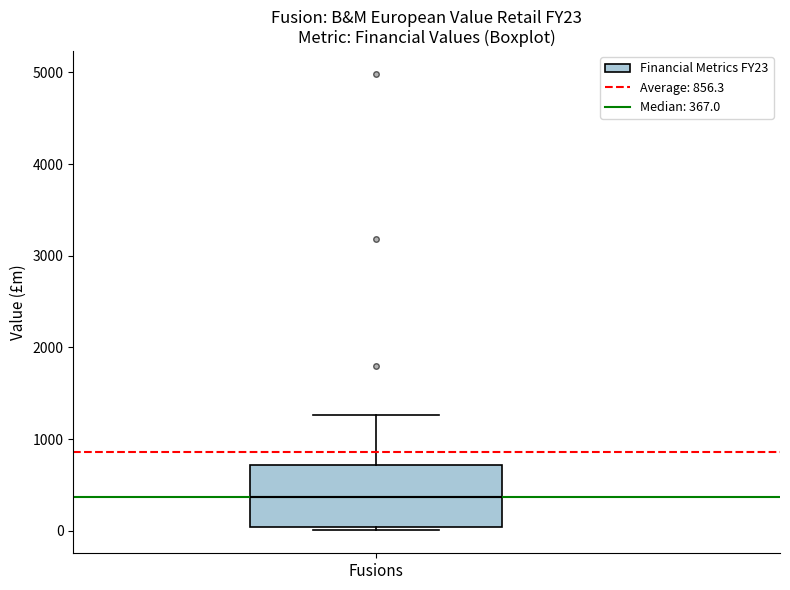

Transcribe this box plot: give where the median line is, the range the box spans, and where the two whiskers end, as read against the y-axis. The values are not printed on the chart, so give them approximately, as read against the axis.

median 400, box 0 to 700, whiskers 0 (just below the box's lower edge) to 1300